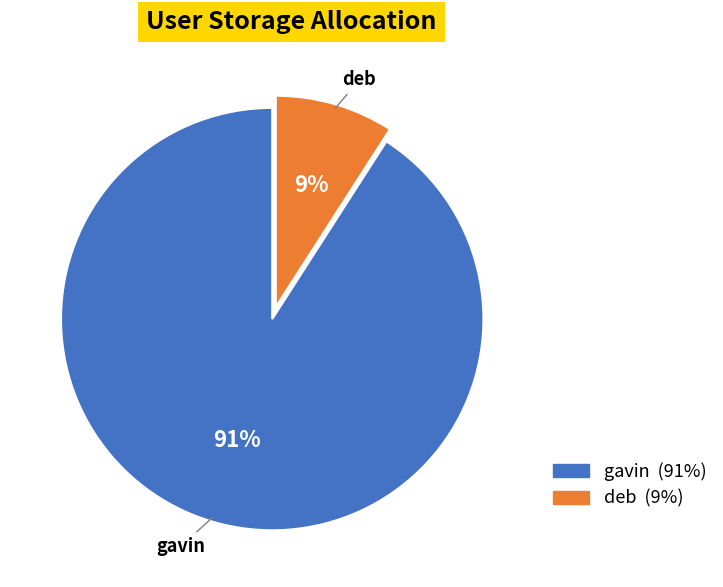

To the nearest percent, what portion does gavin represent?

91%